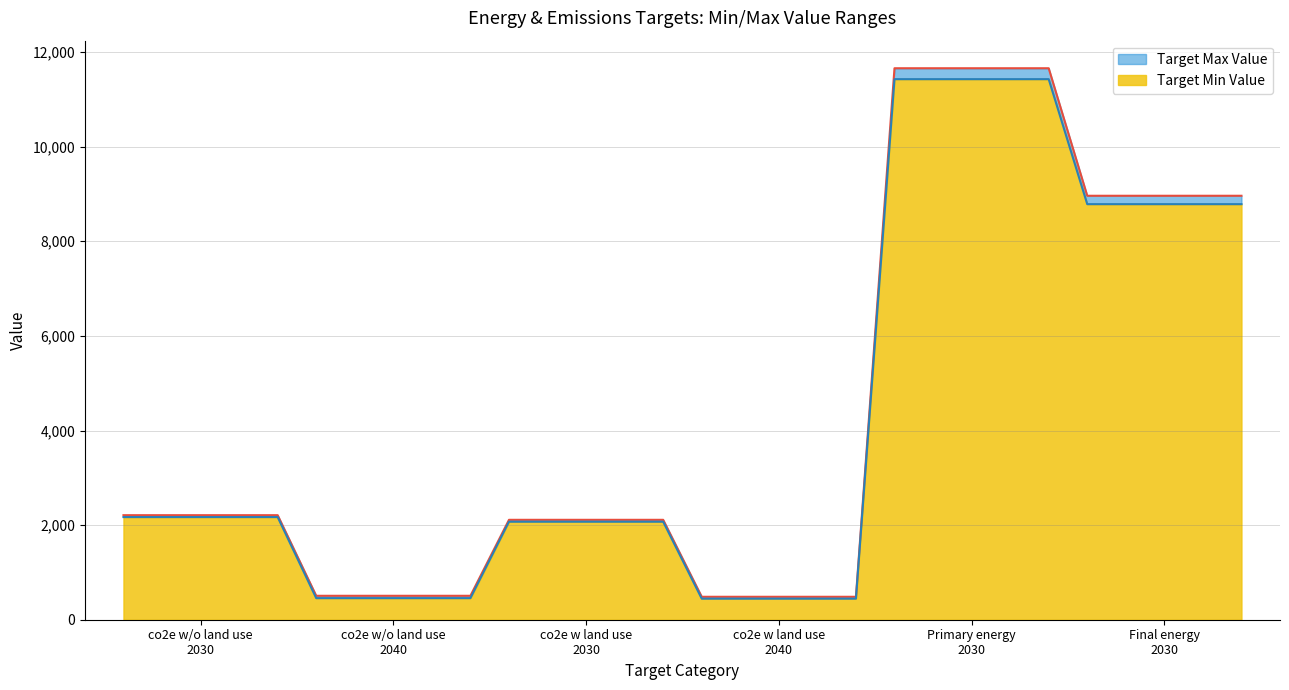

Which series changed the most between co2e w/o land use
2040 and Final energy
2030?

Target Max Value